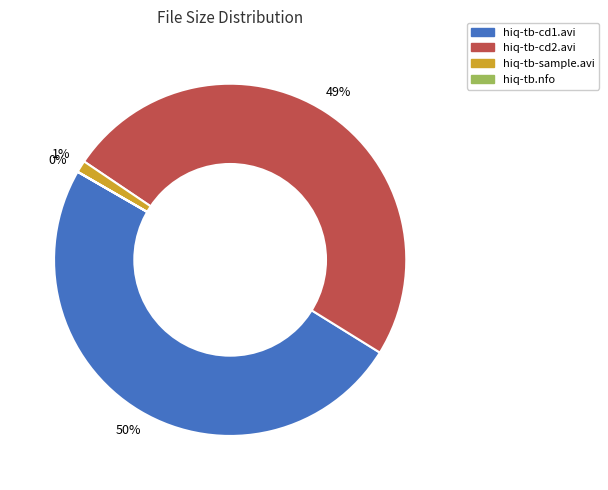

Is there any slice that represents more than half of the pie?

No